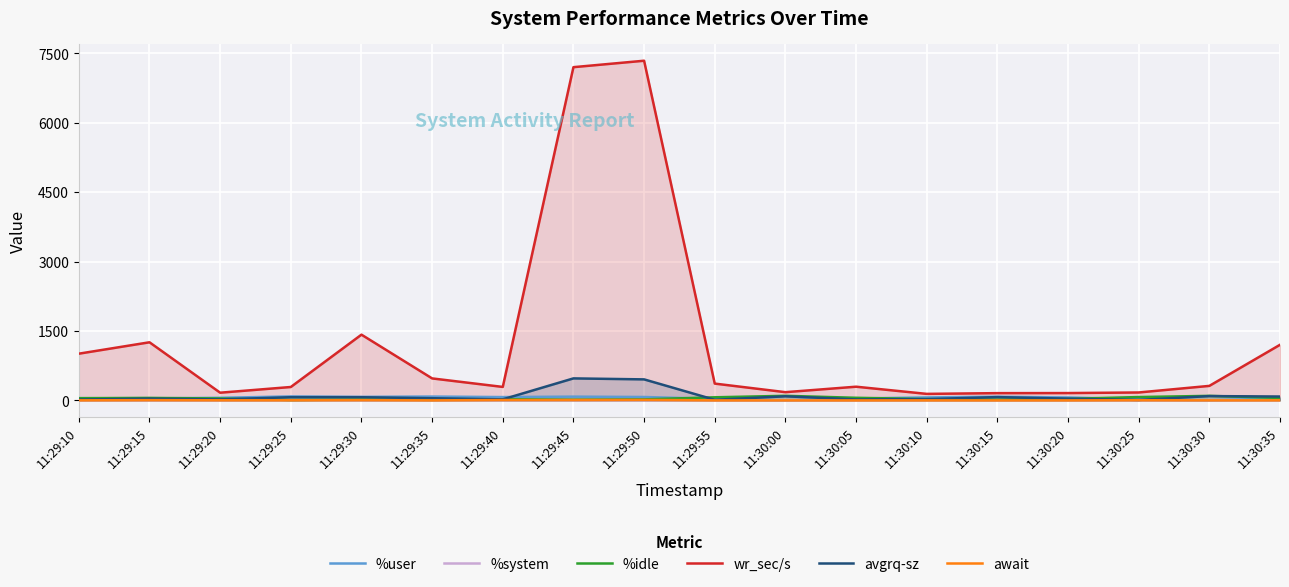

True or false: %system and await cross at least once.

True